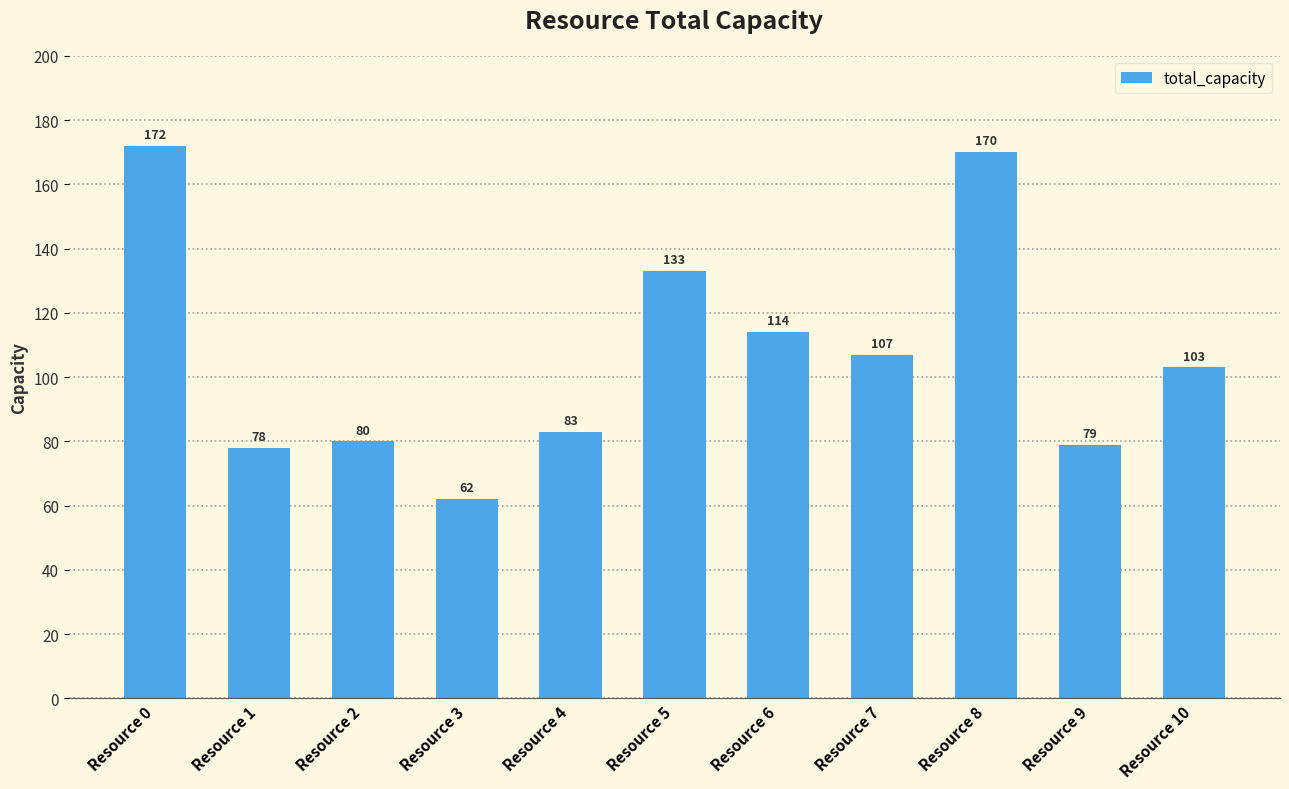

What is the change in value from Resource 7 to Resource 9?

-28